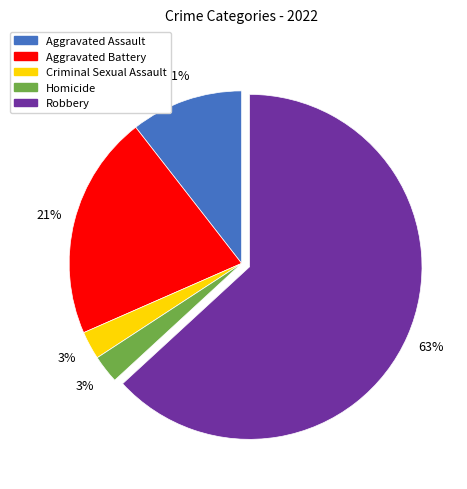

How many segments does this pie chart have?

5